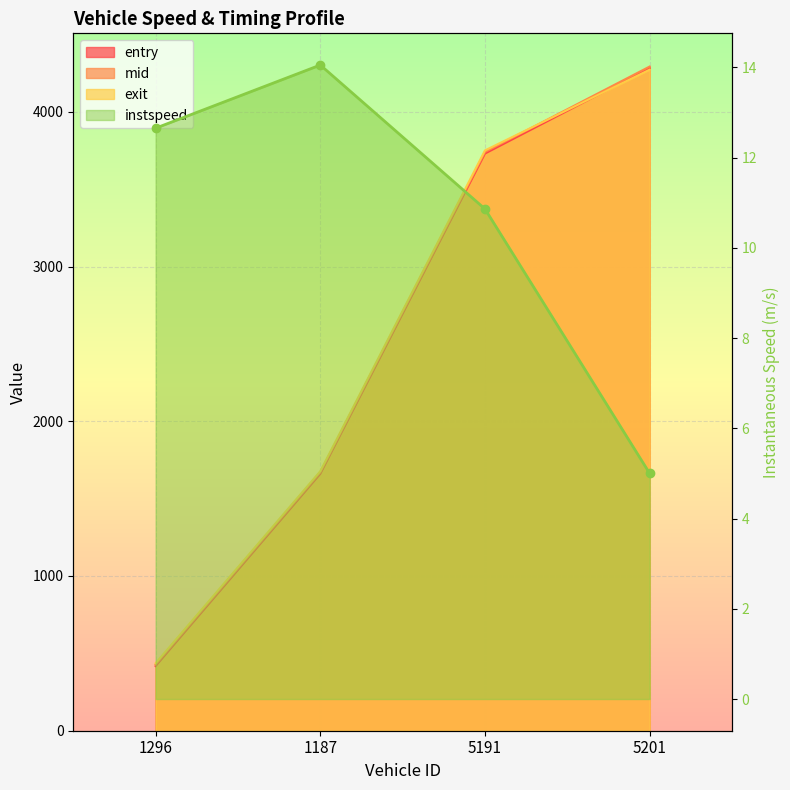

What is the average value of the mid series?

2532.3